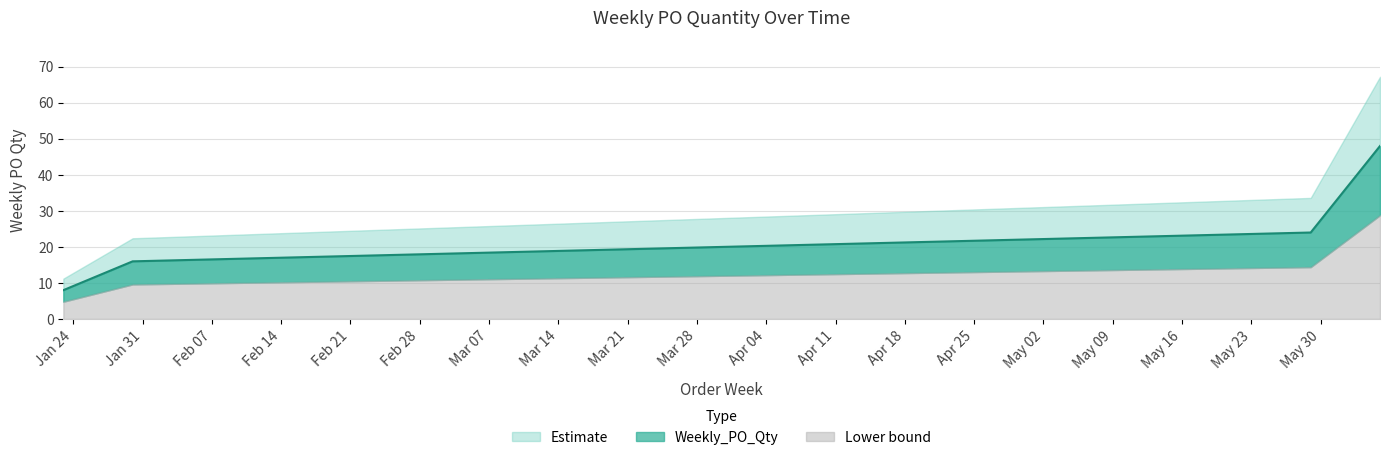

Which has a higher value, 2023-01-23 or 2023-05-29?

2023-05-29